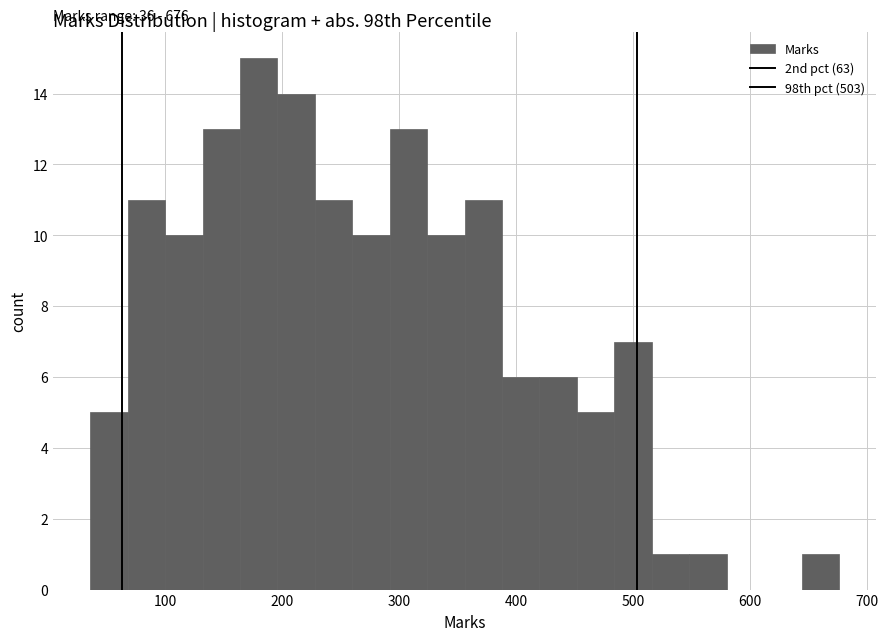

Around what value on the x-axis is the tallest bar? Give the approximate position of its centre, as read against the axis.

180